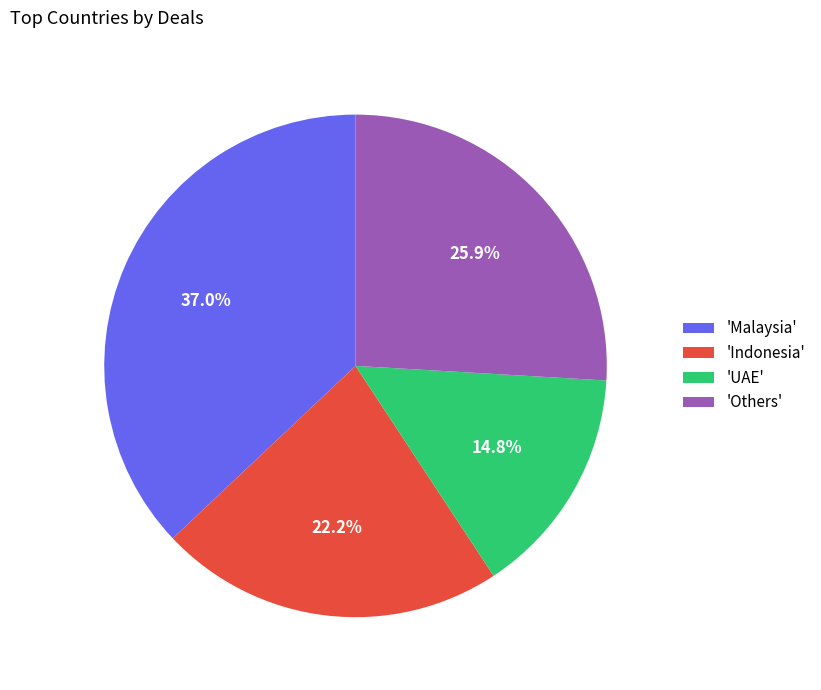

Approximately how many times larger is the value at 'Malaysia' compared to 'UAE'?

2.5